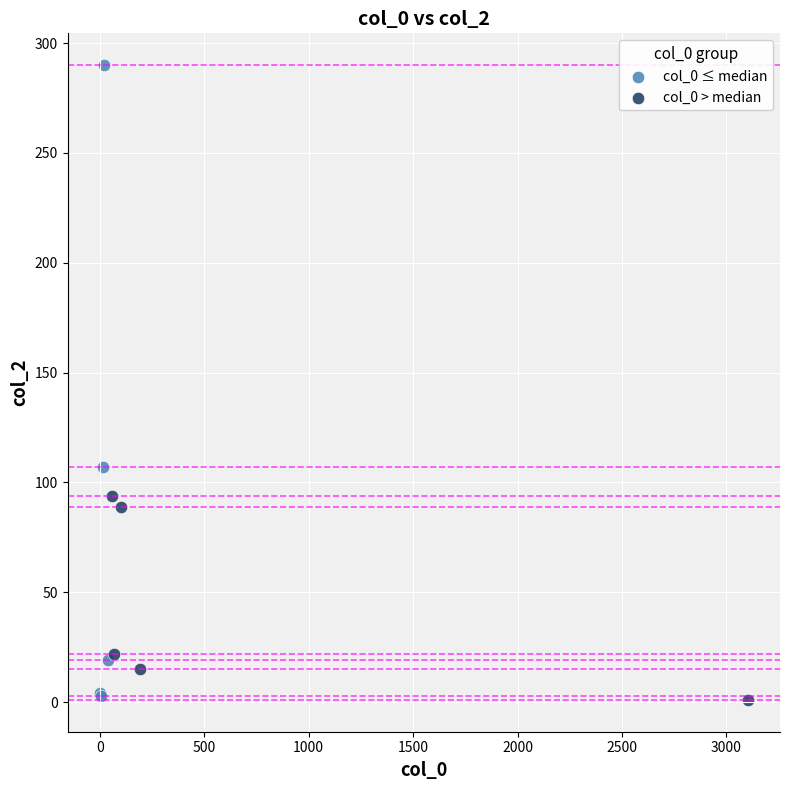

Which series has the largest Y range (max minus min)?

col_0 ≤ median